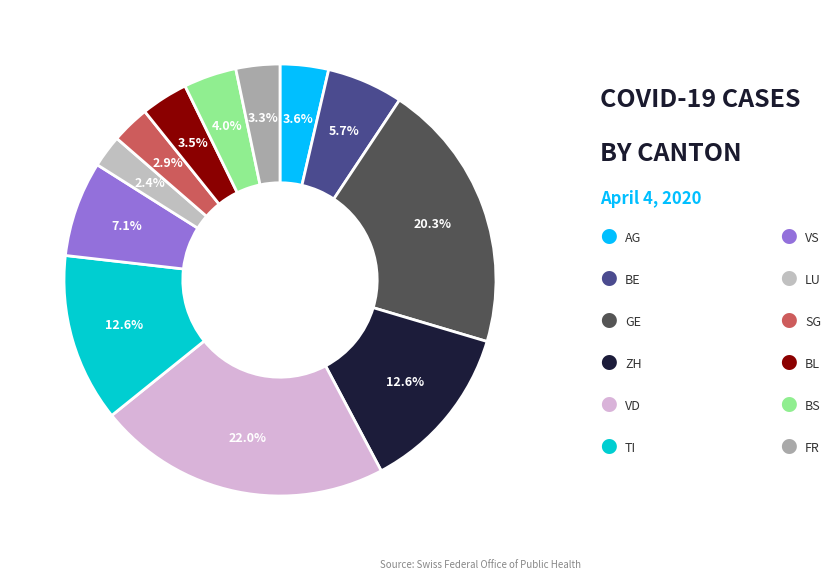

What is the smallest slice in the pie chart?

LU